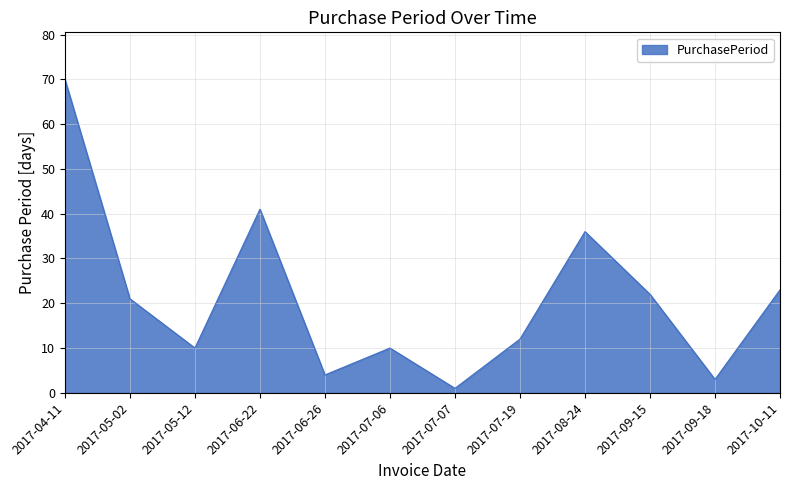

What position from the left is 2017-09-15?

10